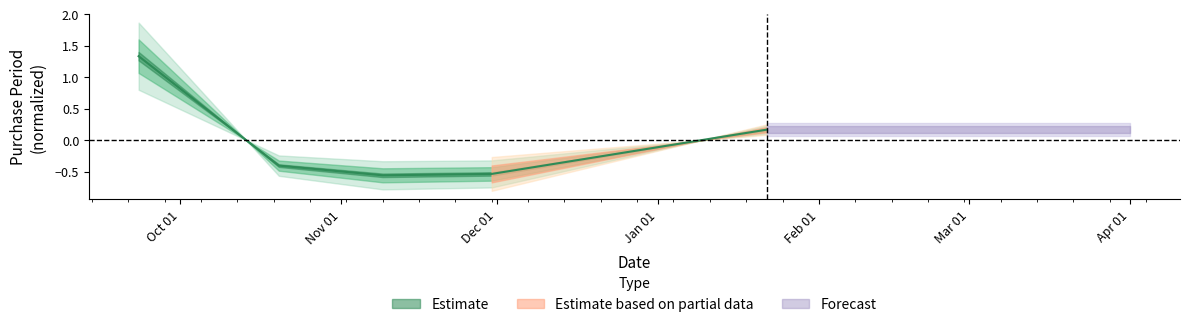

How many data points are above 0?

2